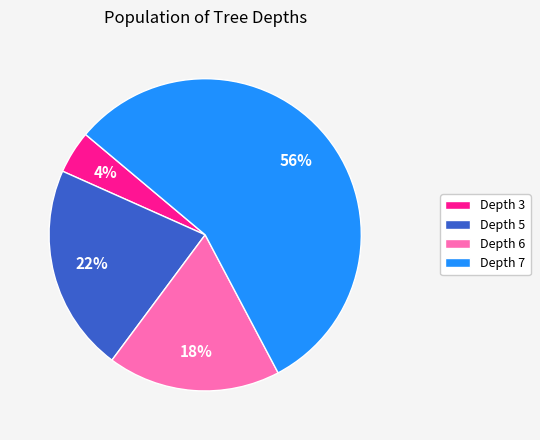

How many slices are in this pie chart?

4